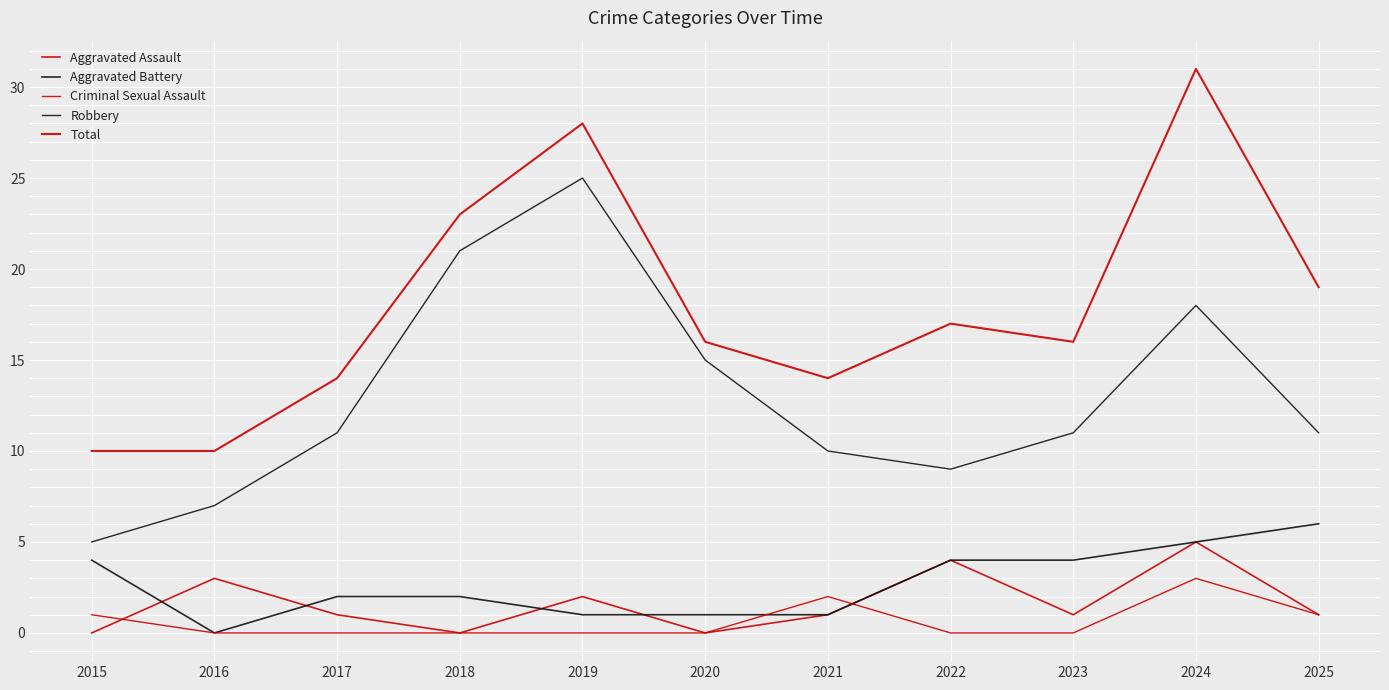

What is the average value of the Criminal Sexual Assault series?

1